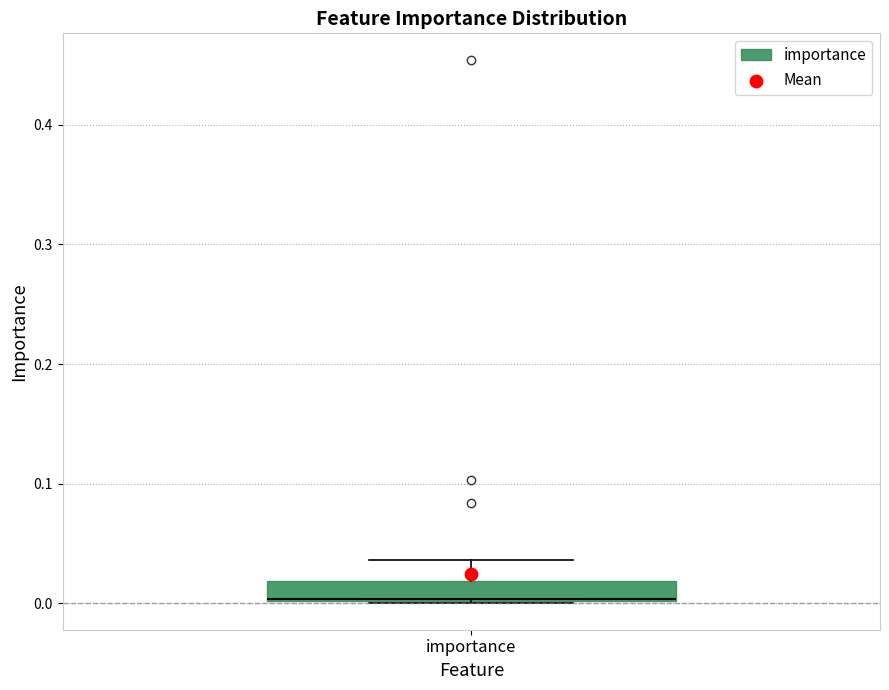

Where does the upper whisker of the box for importance end on the y-axis? The values are not printed on the chart, so give them approximately, as read against the axis.

0.04